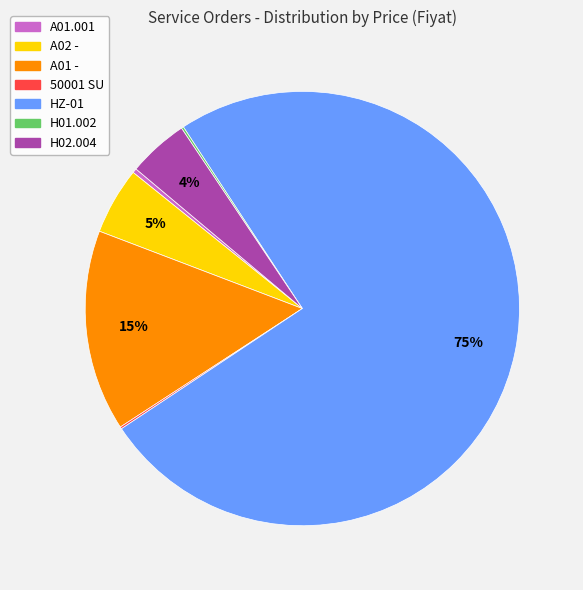

Approximately how many times larger is the value at HZ-01 compared to A02 -?

15.0